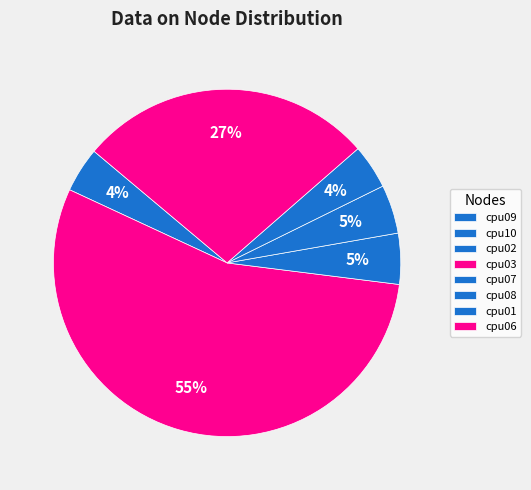

Between cpu10 and cpu06, which is larger?

cpu06